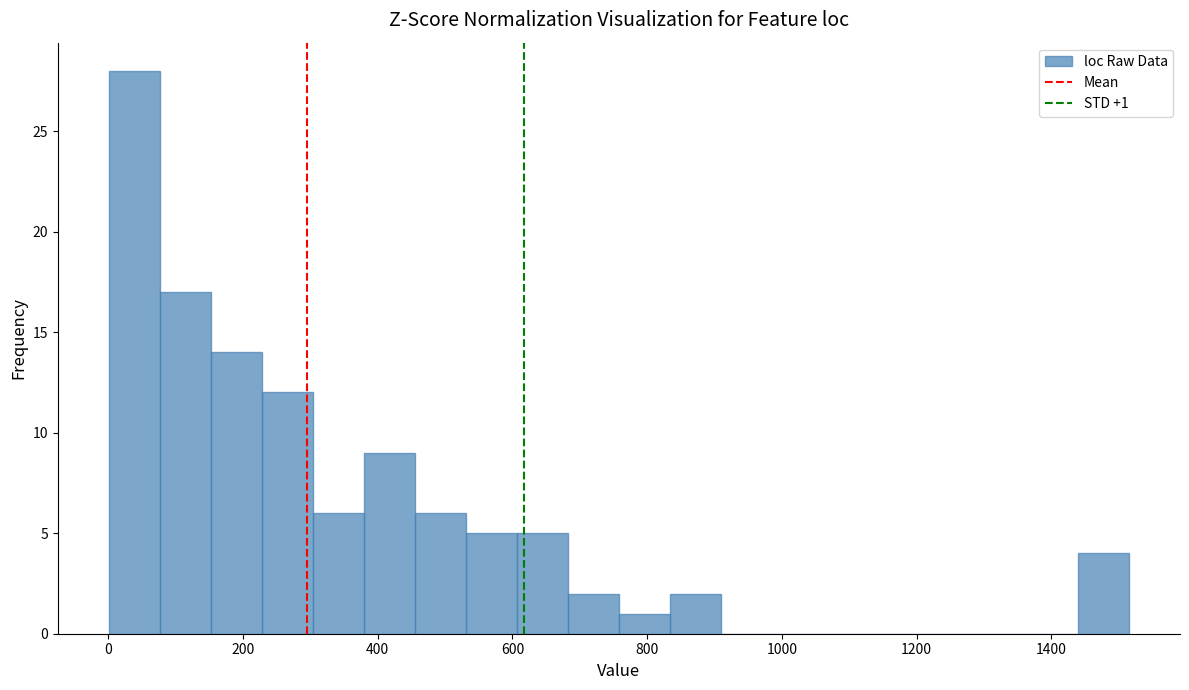

Around what value on the x-axis is the tallest bar? Give the approximate position of its centre, as read against the axis.

40